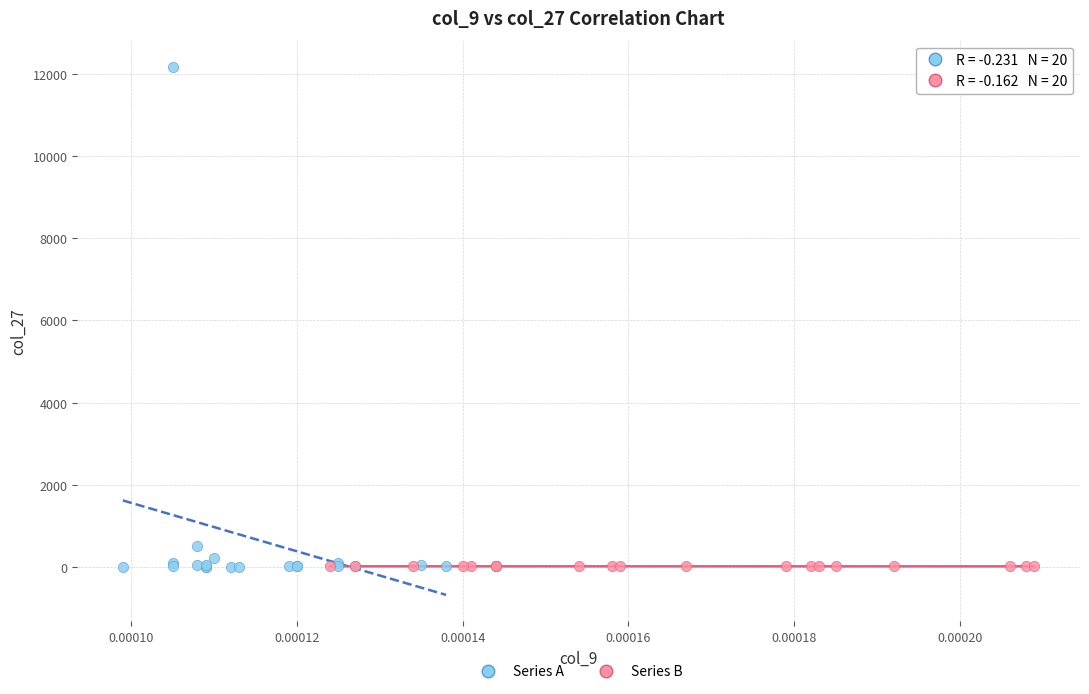

Which series reaches the maximum Y coordinate?

Series A